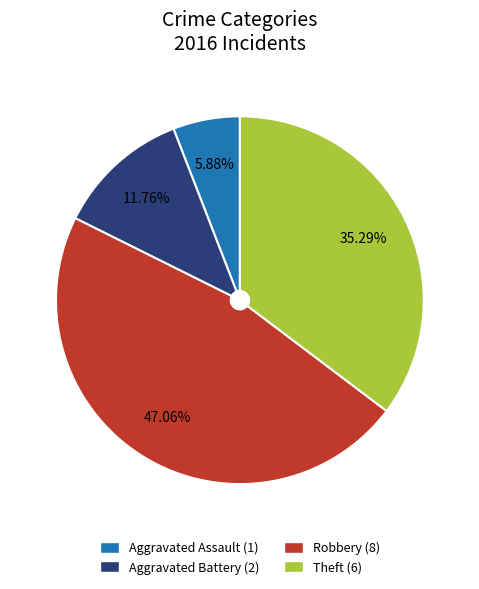

Does Robbery (8) represent more than half of the total?

No